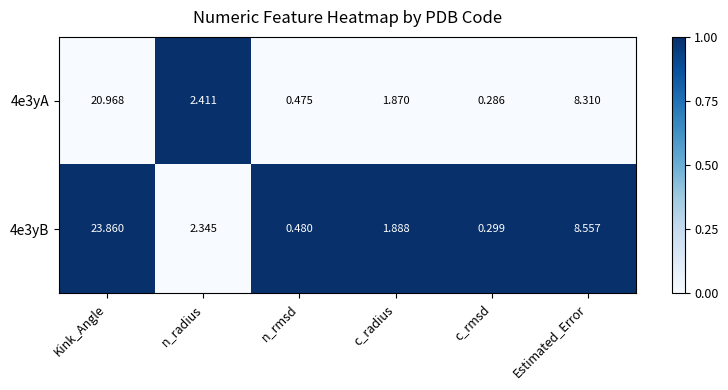

At which category is the sum across all series the highest?

Kink_Angle